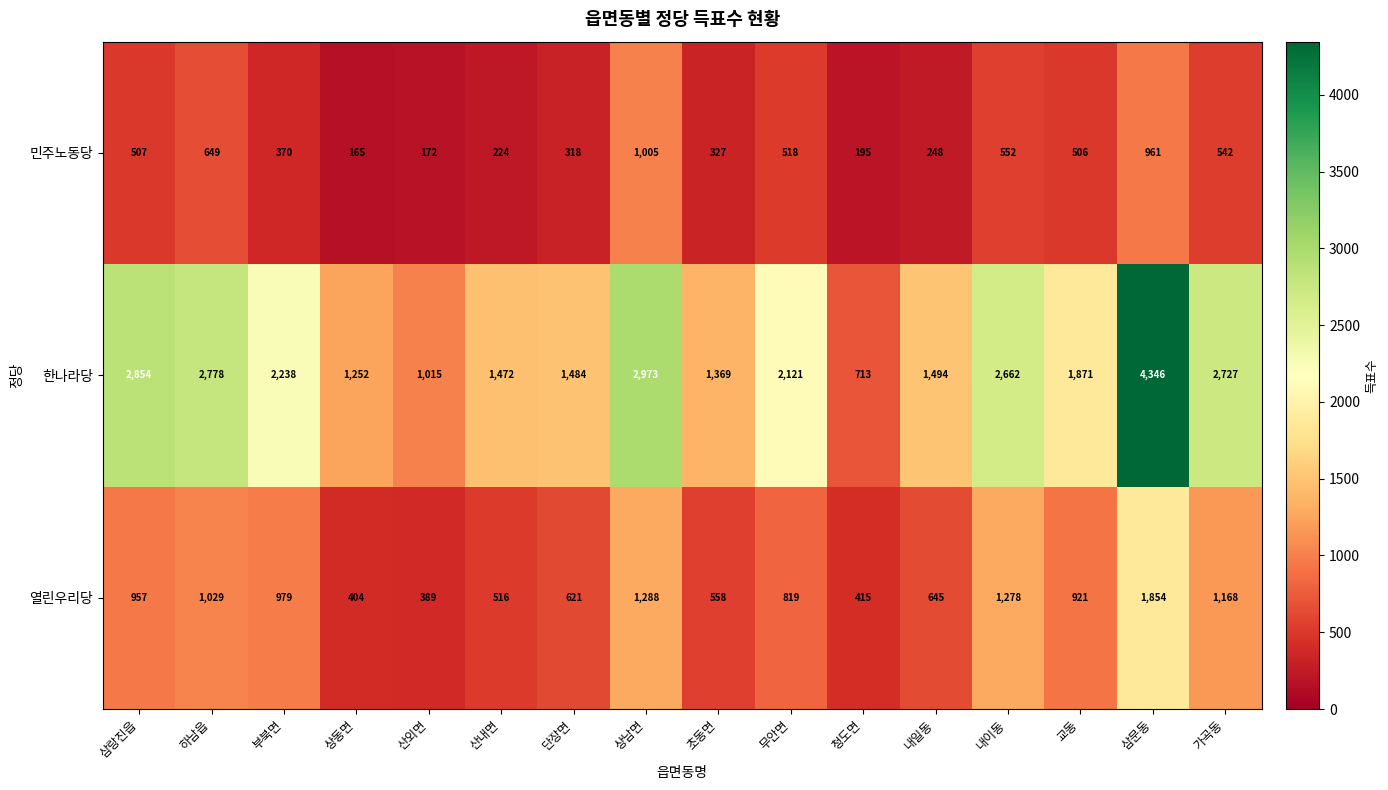

At which label does 열린우리당 reach its minimum?

산외면